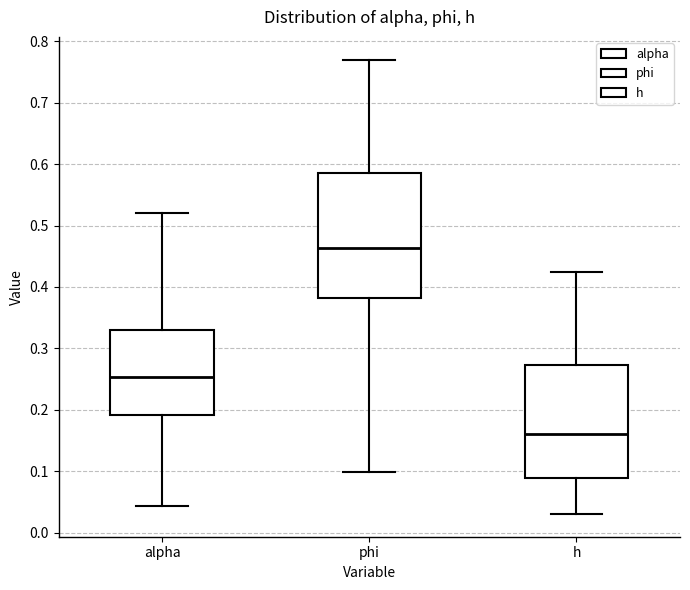

Where is the lower edge of the box for phi on the y-axis? The values are not printed on the chart, so give them approximately, as read against the axis.

0.38